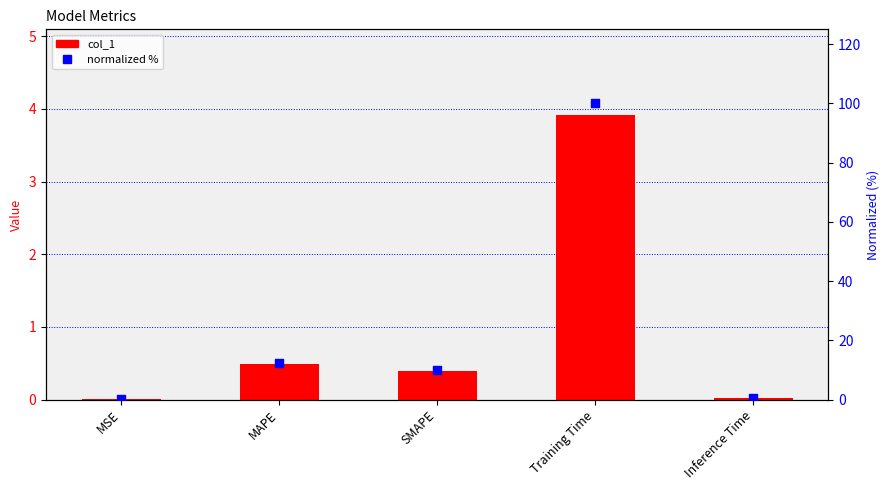

Which series contains the highest Y value?

normalized %